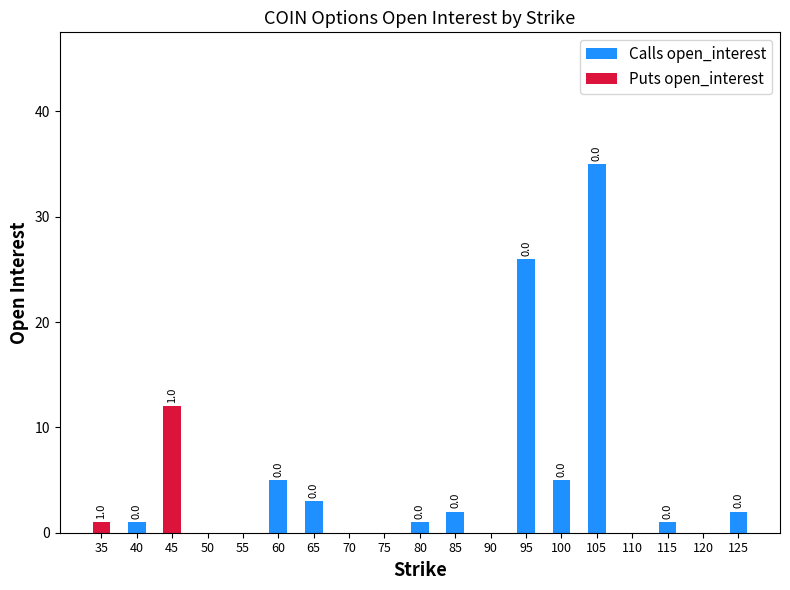

Which category has the highest value in the Calls open_interest series?

105